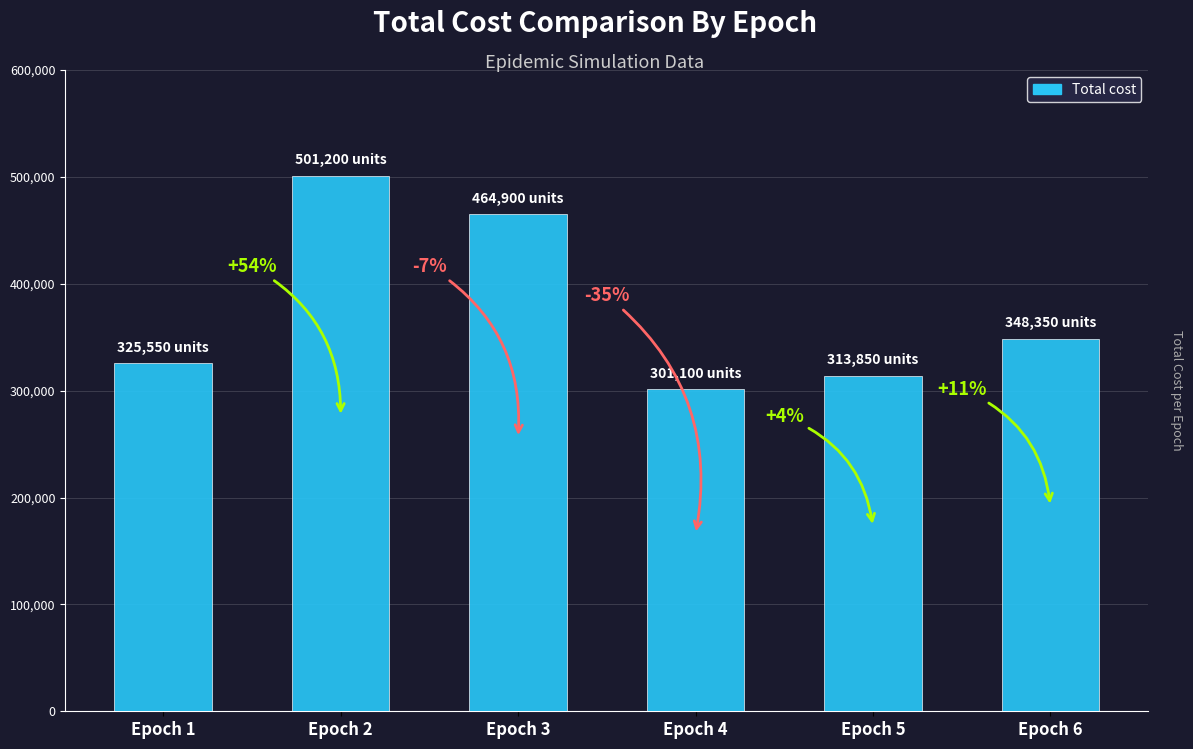

The value at Epoch 4 is 301100. True or false?

True